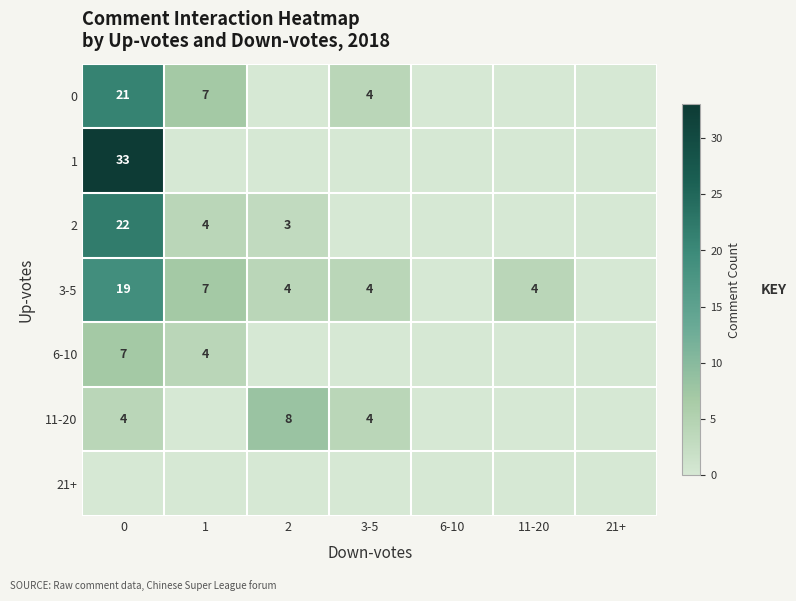

Is it true that 3-5 equals 7 at 3-5?

False